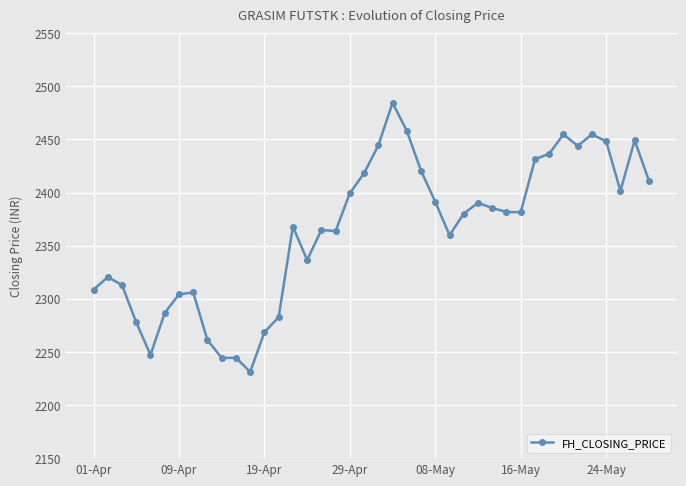

How many series are shown in this chart?

1